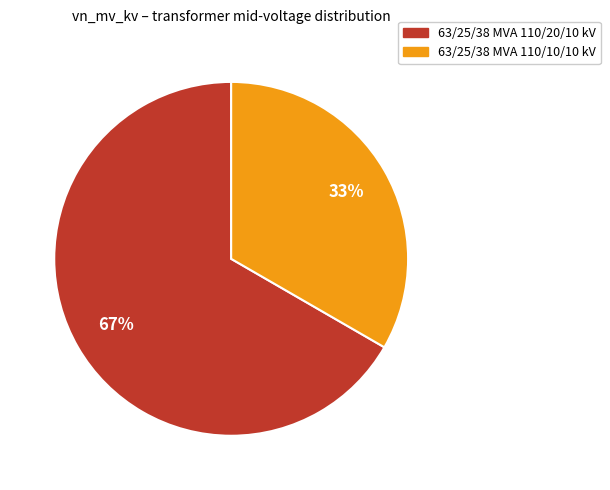

Is 63/25/38 MVA 110/20/10 kV the majority of the pie?

Yes